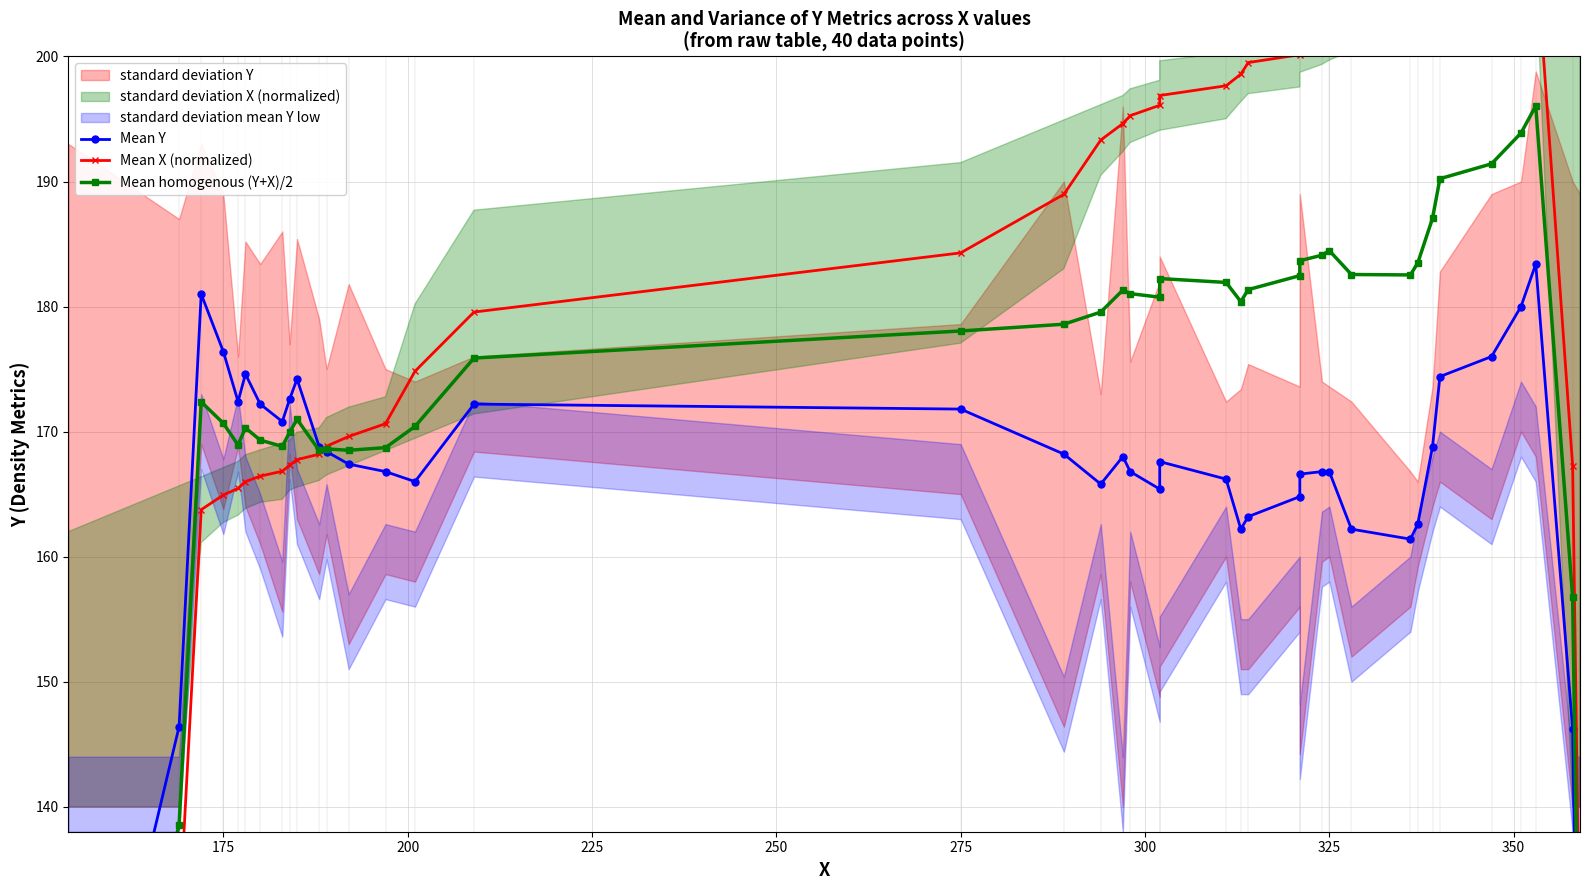

What is the minimum value shown in the chart?

97.6